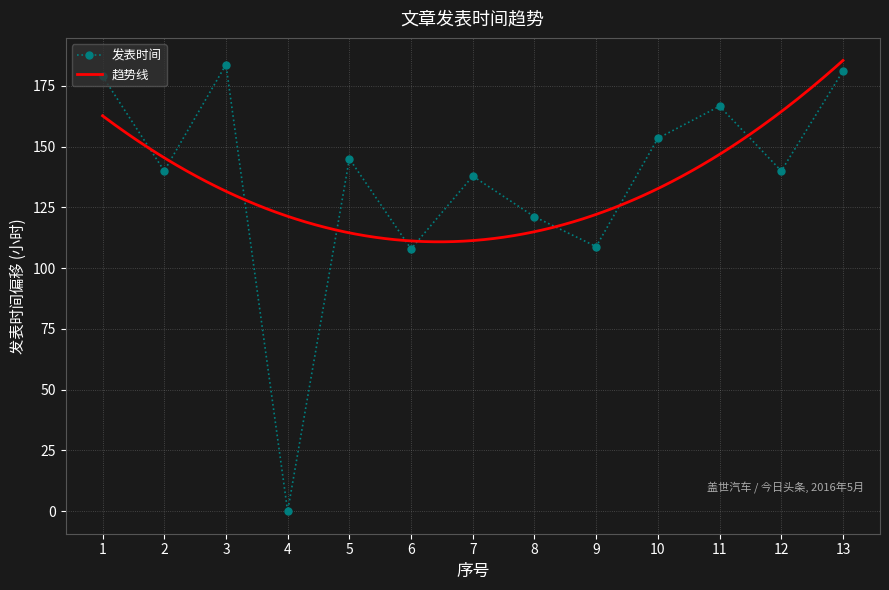

Which category has the highest value across all series?

3